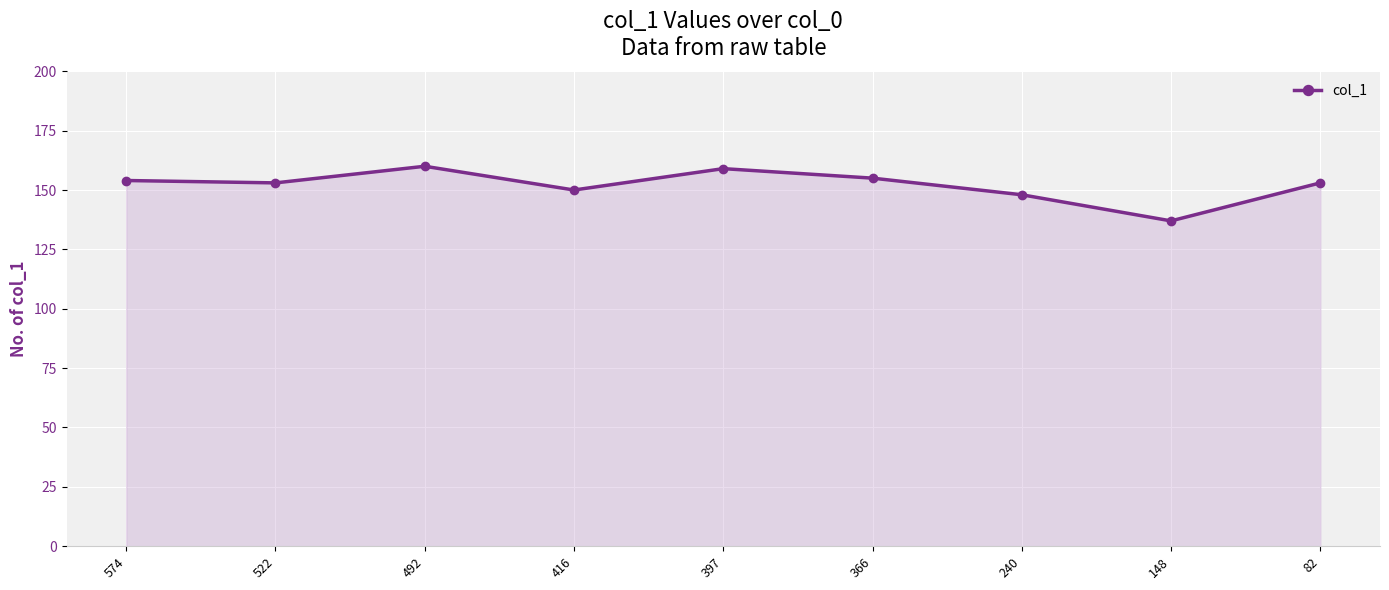

What is the value of the 8th point from the left?

137